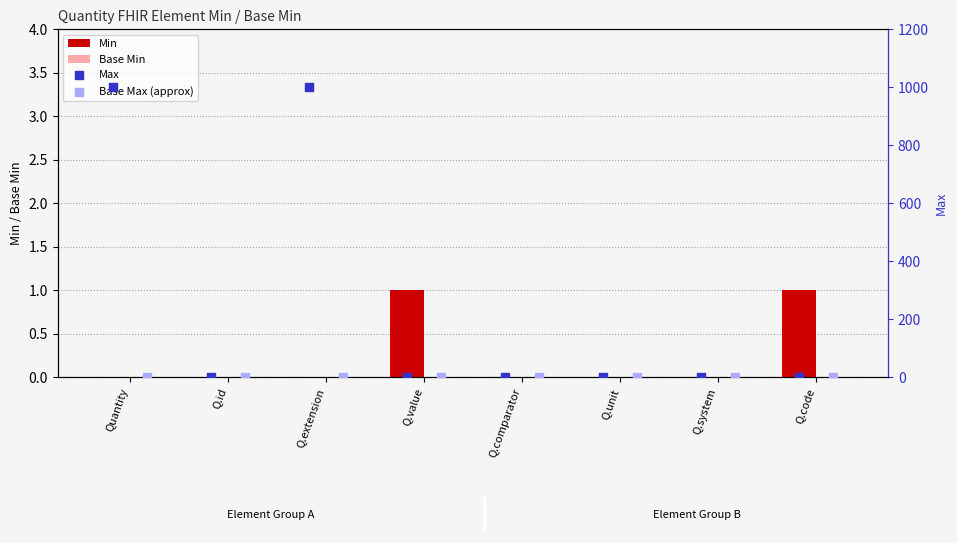

Which series has the largest total across all categories?

Max